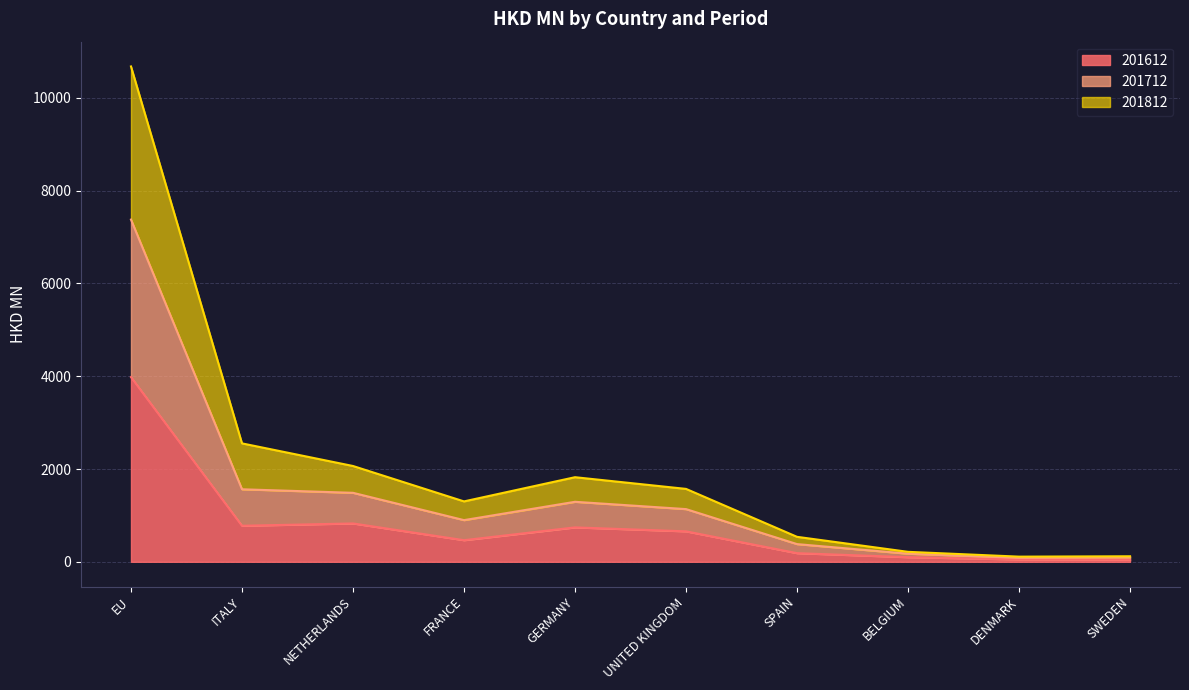

Count the number of data series in this chart.

3